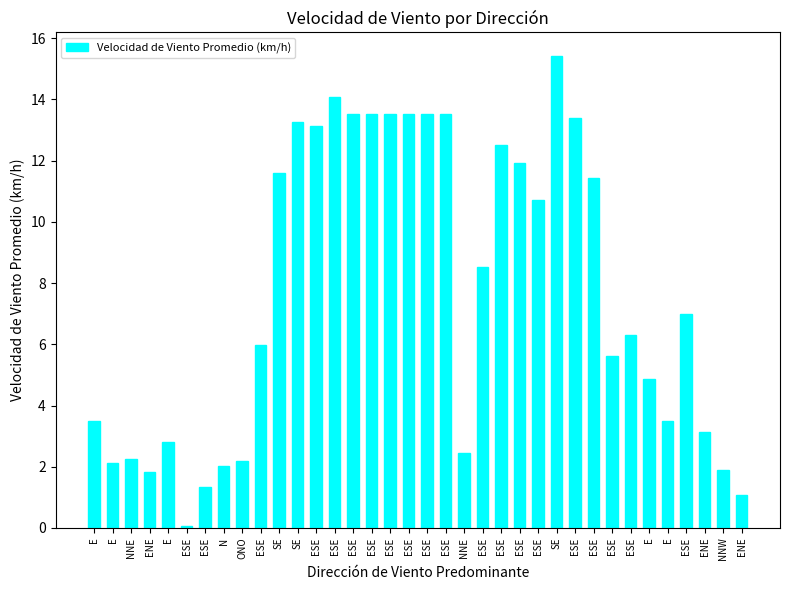

Which label corresponds to the largest value in the chart?

SE